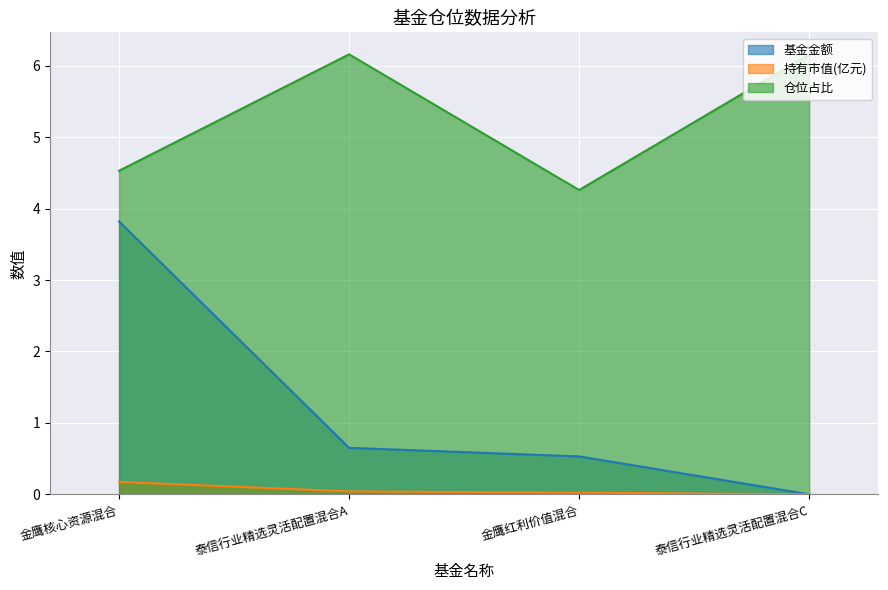

What position from the right is 金鹰核心资源混合?

4